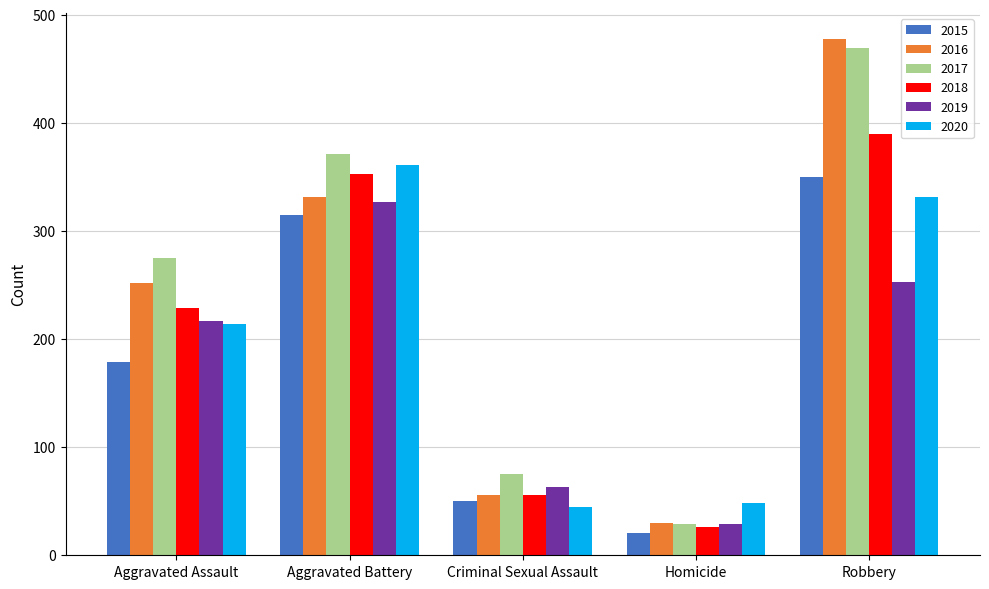

Reading left to right, what are all the values shown in this chart?

2015: 179	315	50	21	350
2016: 252	331	56	30	478
2017: 275	371	75	29	469
2018: 229	353	56	26	390
2019: 217	327	63	29	253
2020: 214	361	45	48	331